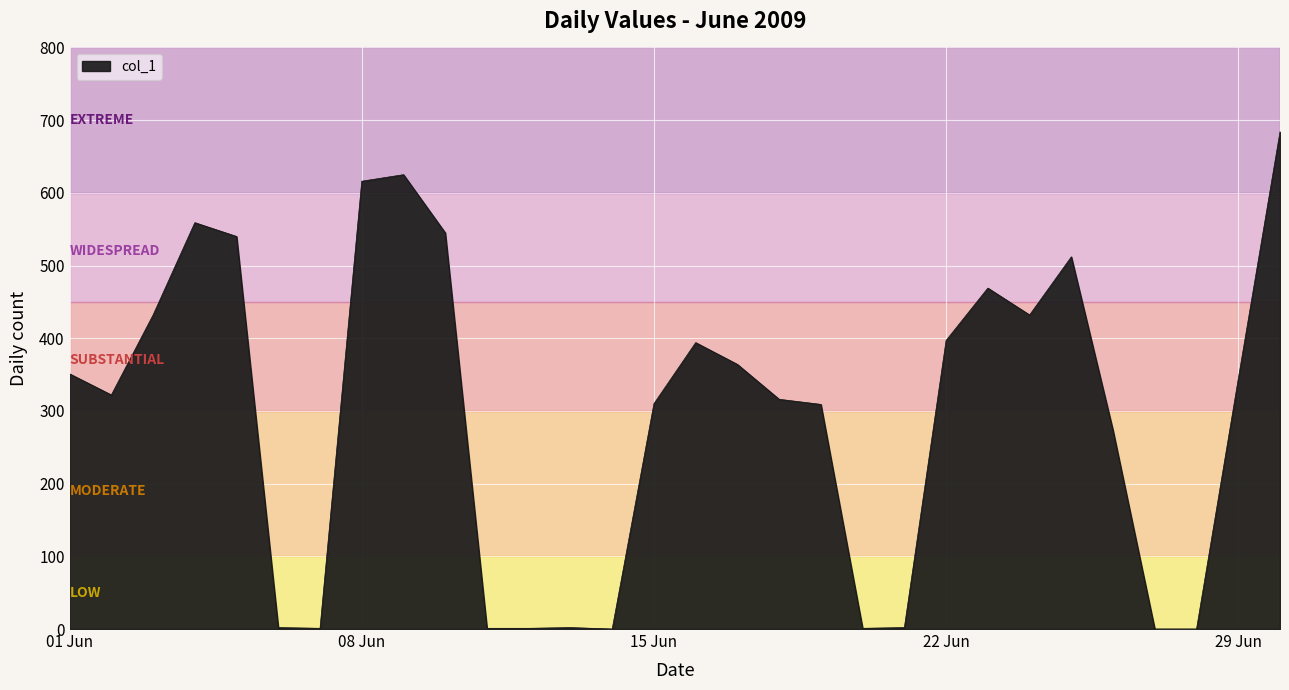

What is the difference between the maximum and minimum values?

684